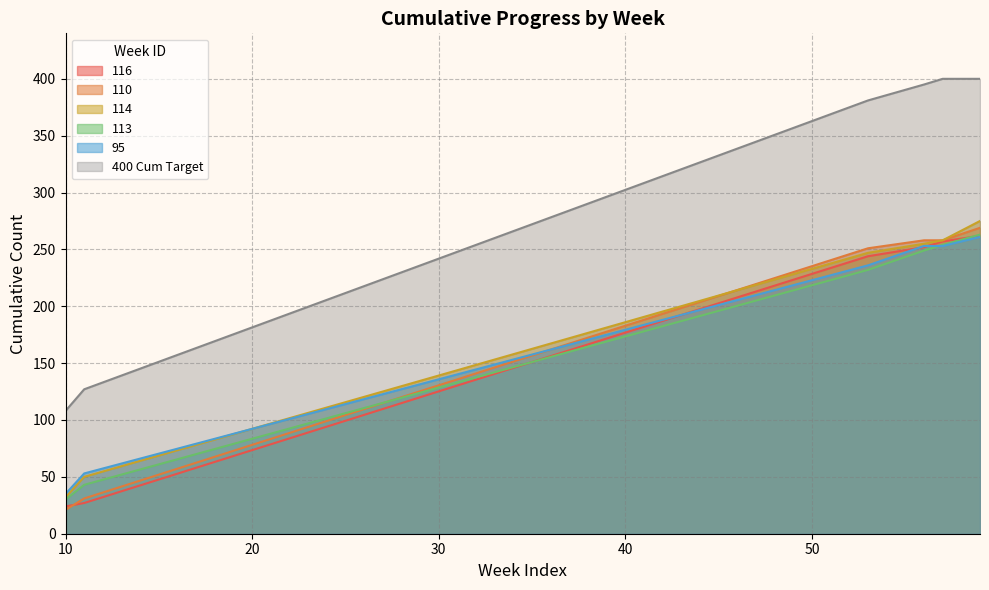

Where do 110 and 95 first cross each other?

11 and 53